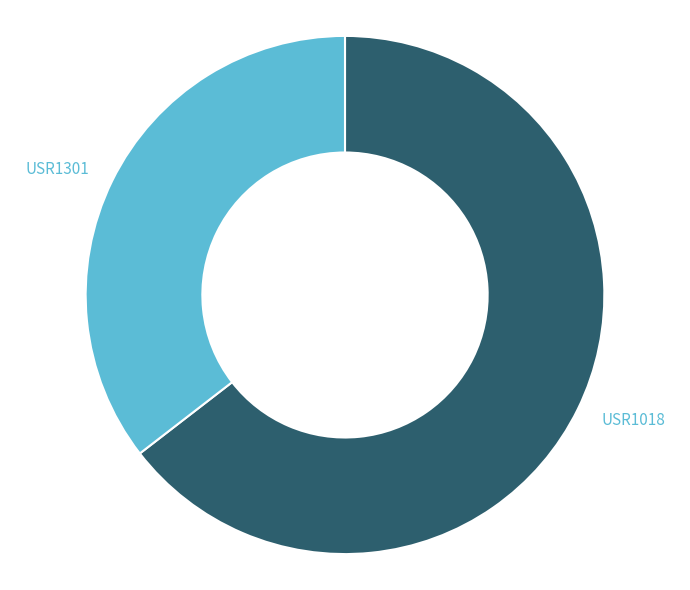

Is USR1018 the majority of the pie?

Yes